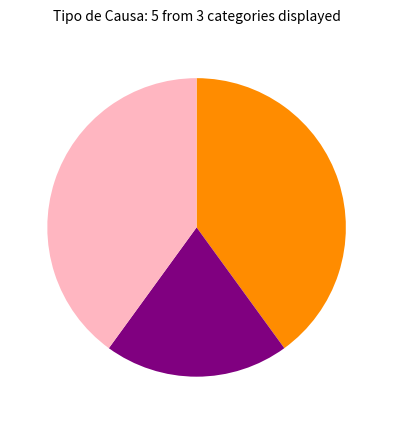

Is there a majority slice in this chart?

No